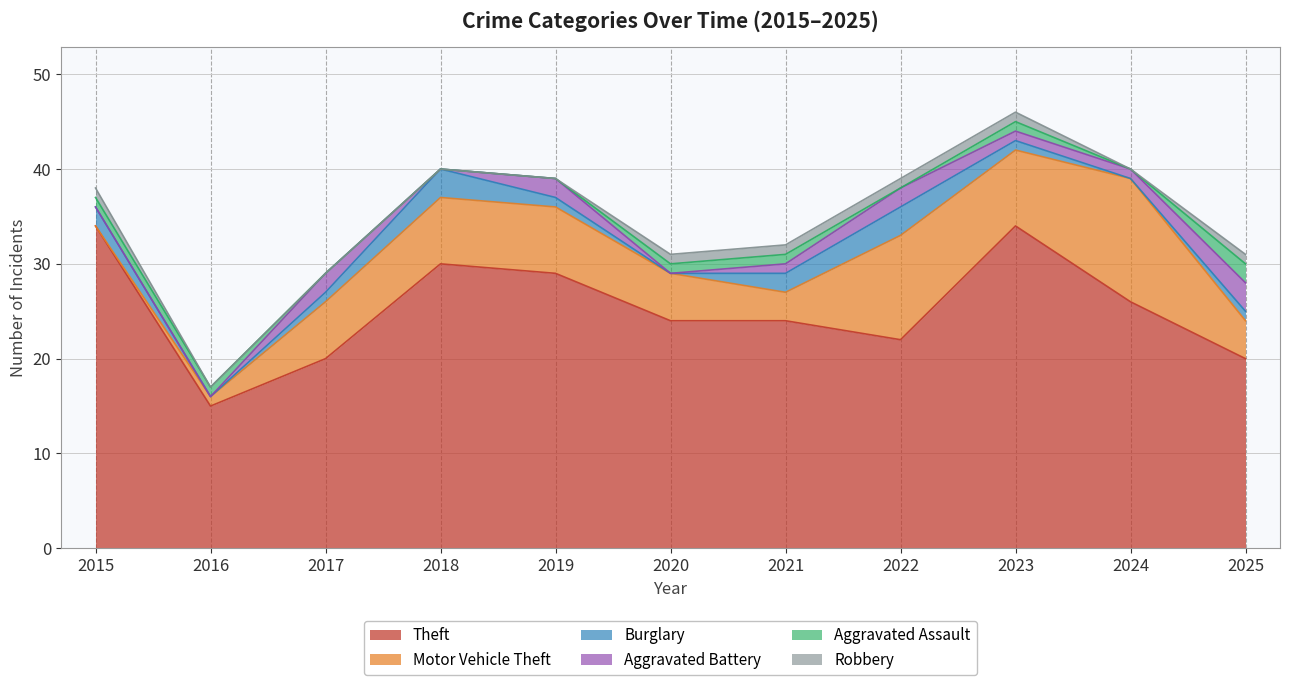

What is the approximate value of Theft at 2015, to the nearest 10?

30